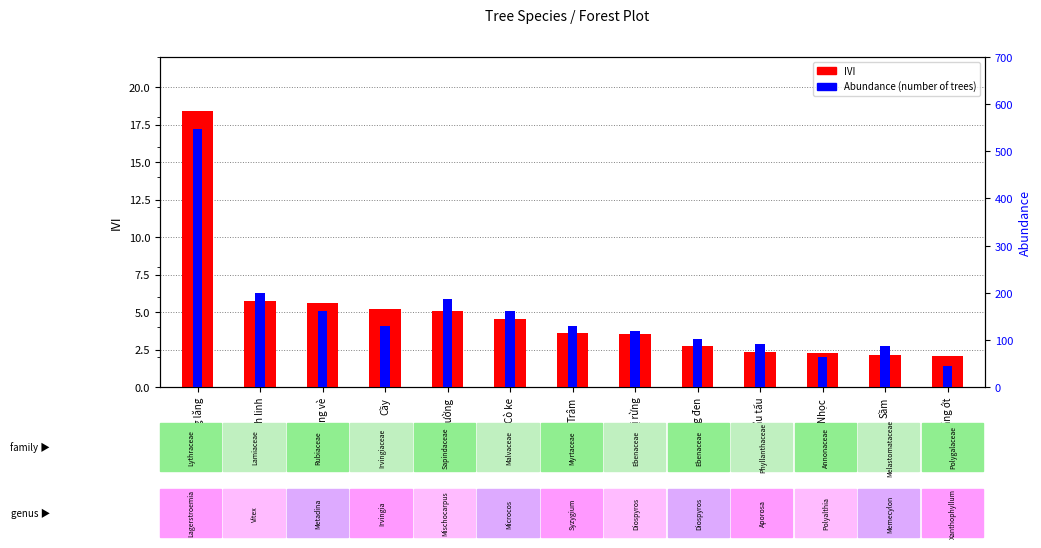

What is the minimum value for IVI?

2.1